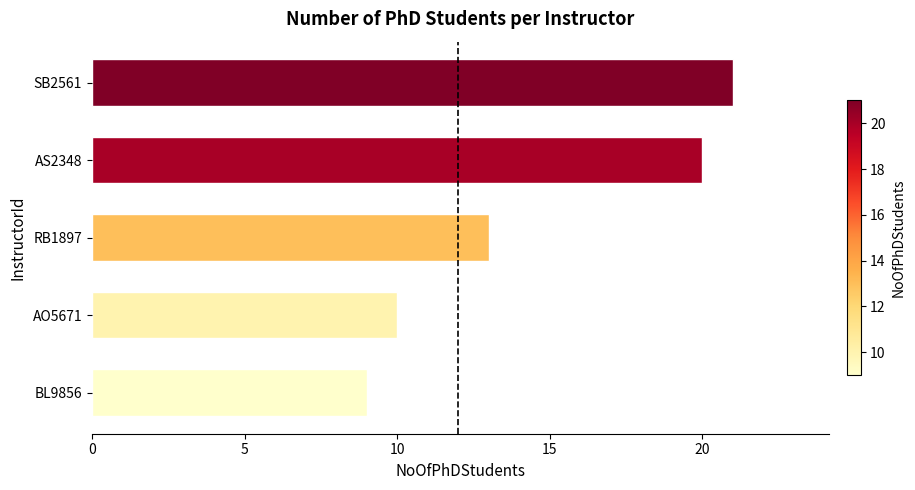

List the labels in order of value, smallest first.

BL9856, AO5671, RB1897, AS2348, SB2561